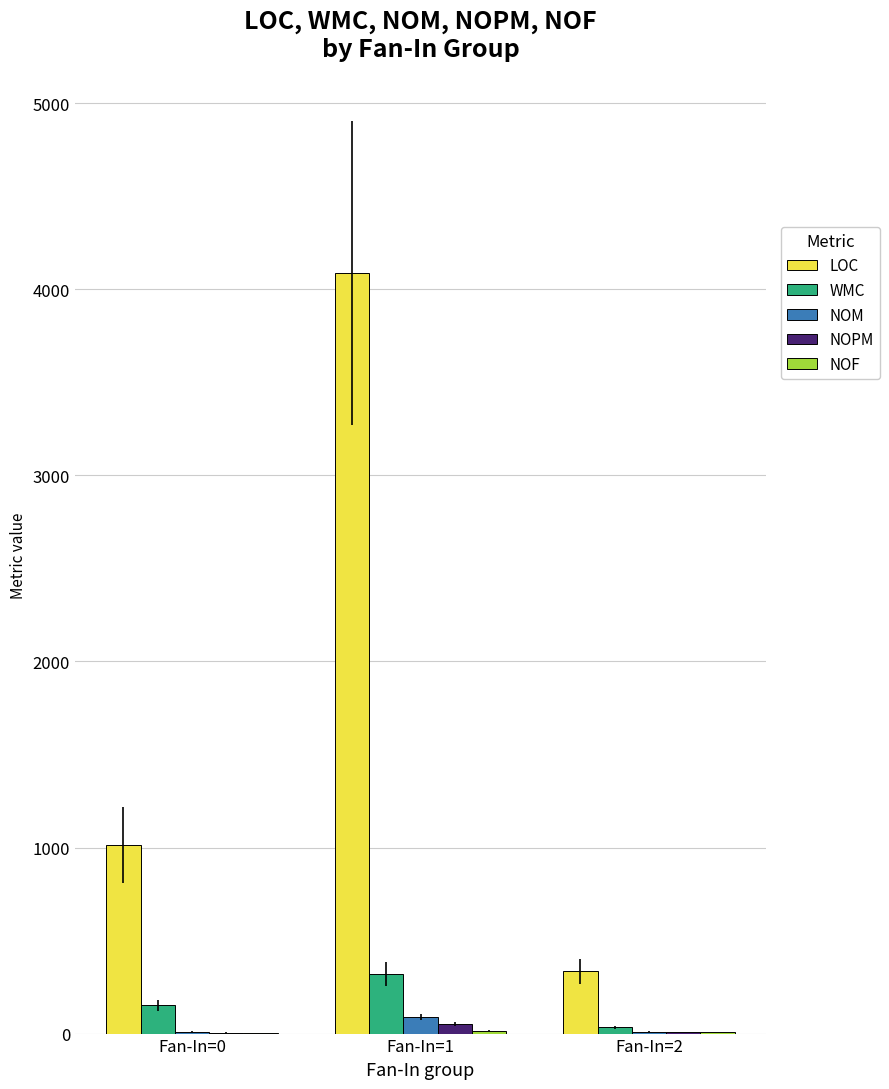

True or false: WMC has a value of 321 at Fan-In=1.

True